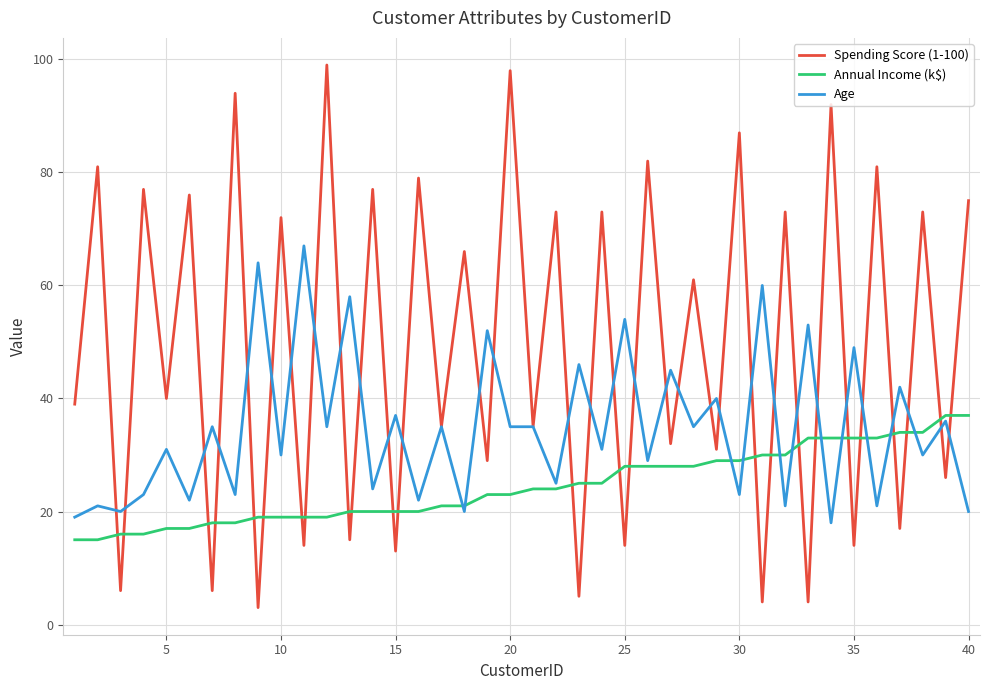

Which series ends up on top after the final intersection of Age and Annual Income (k$)?

Annual Income (k$)